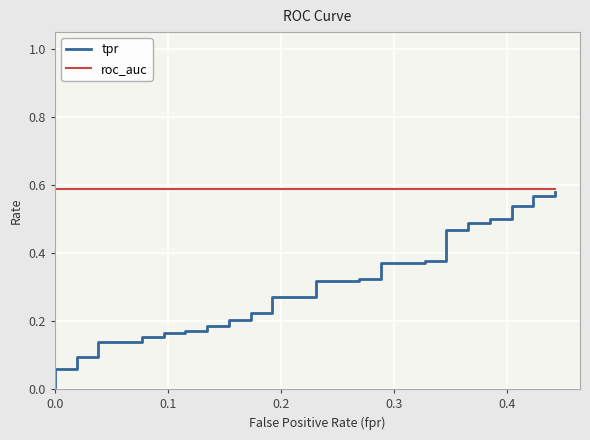

True or false: tpr has more than 2 interior local peaks.

False